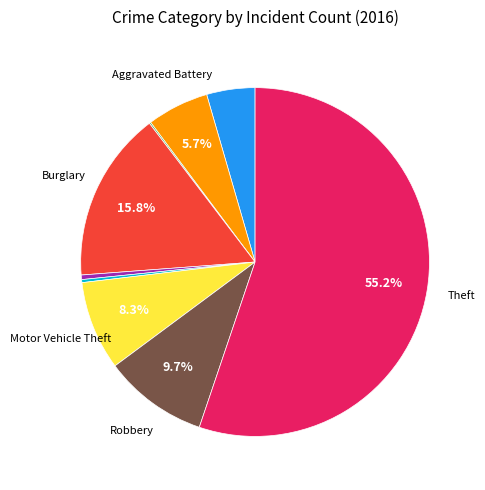

Is there a majority slice in this chart?

Yes